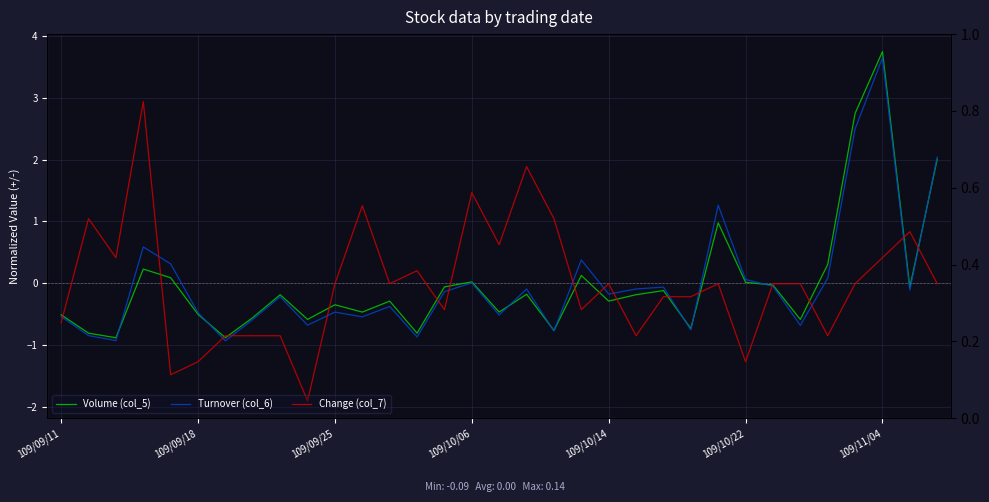

List the series in order of their peak value, highest first.

Volume (col_5), Turnover (col_6), Change (col_7)